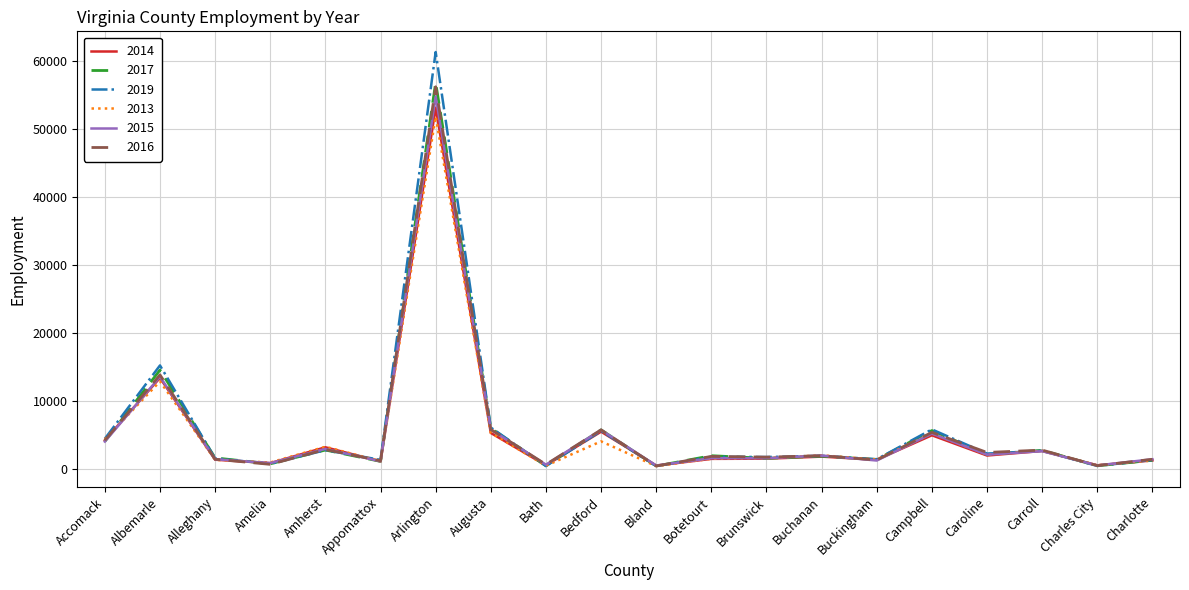

What are all the series names shown in the legend?

2014, 2017, 2019, 2013, 2015, 2016